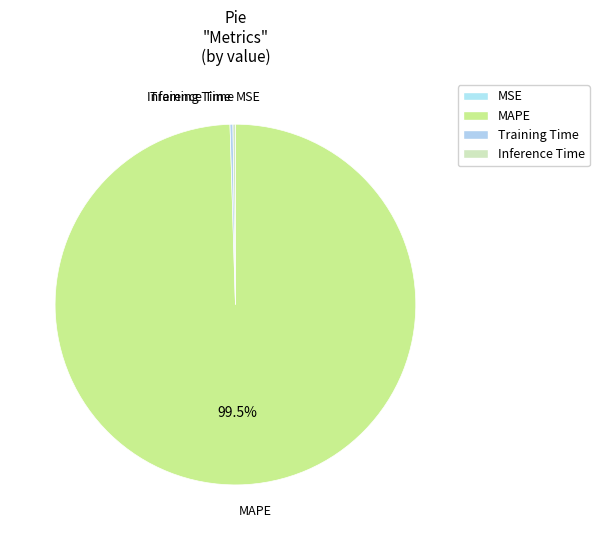

Does any single category account for the majority?

Yes